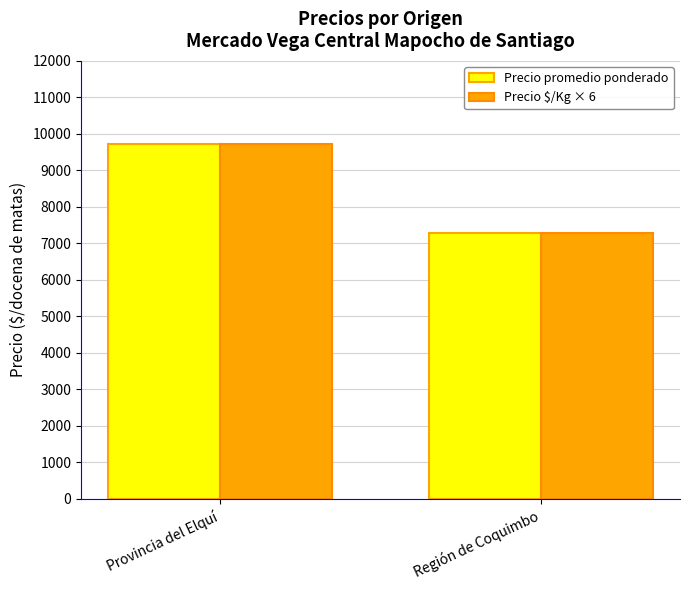

True or false: Precio promedio ponderado has a value of 3185 at Región de Coquimbo.

False